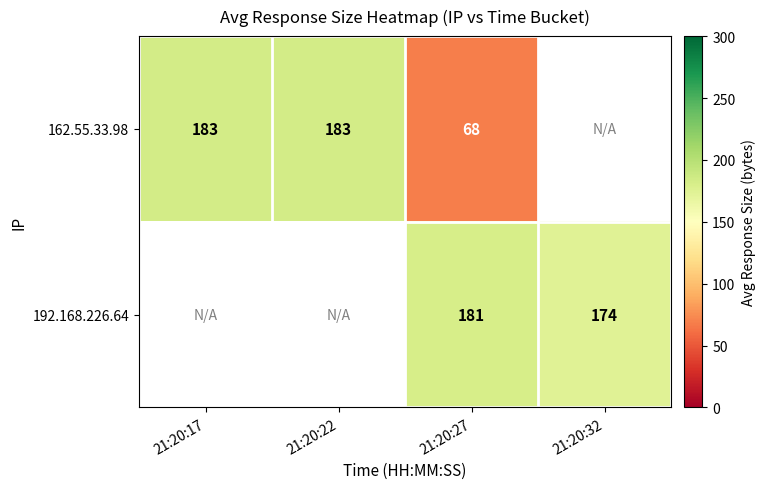

At which category is the sum across all series the highest?

21:20:27